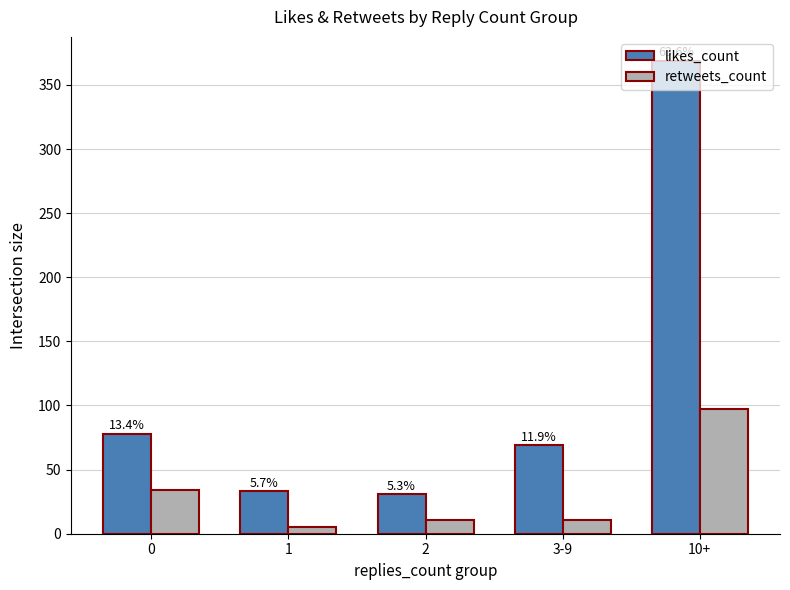

Does the chart contain stacked bars?

No